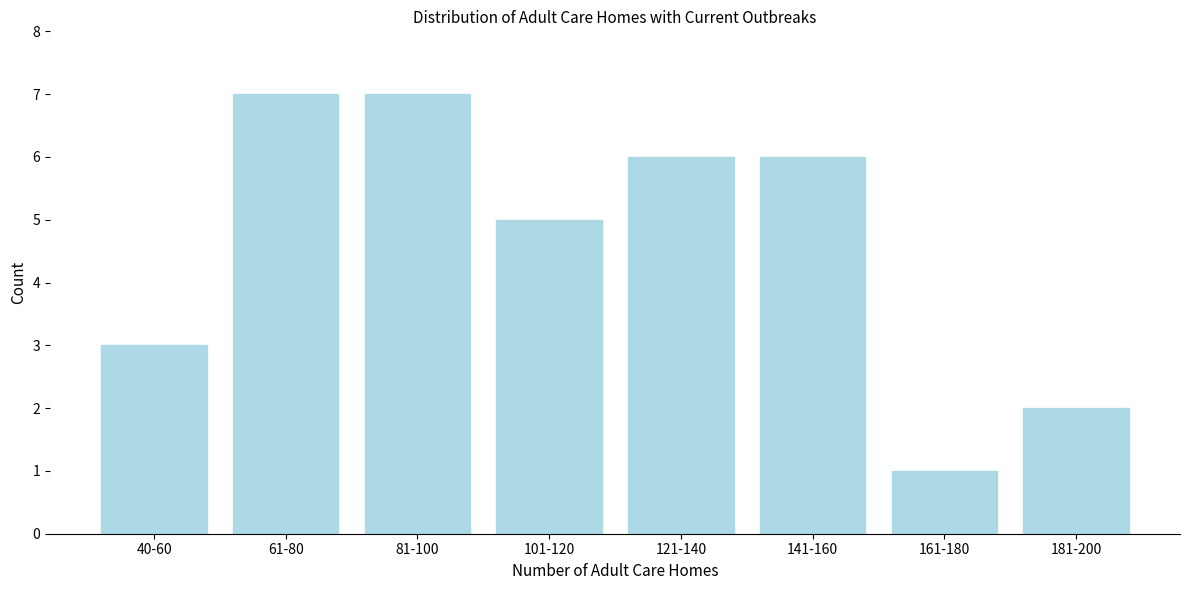

Reading right to left, what are all the values shown in this chart?

181-200=2	161-180=1	141-160=6	121-140=6	101-120=5	81-100=7	61-80=7	40-60=3